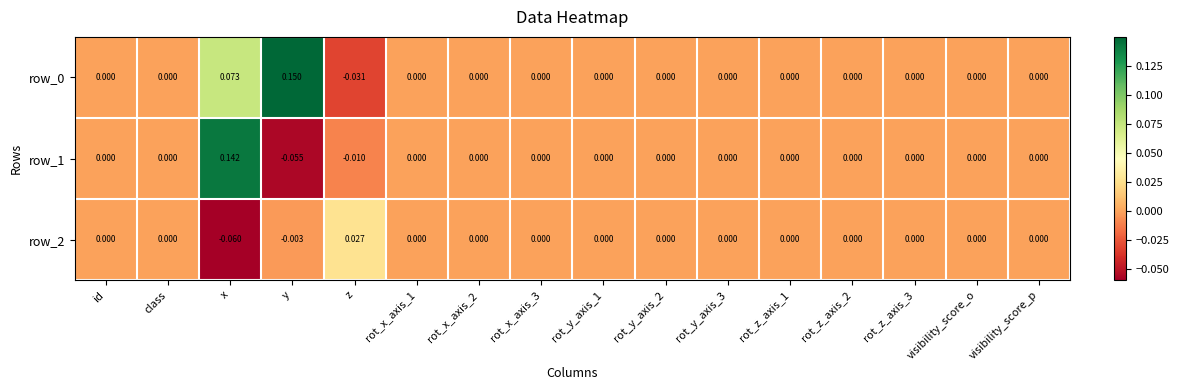

At which label does row_1 reach its minimum?

y